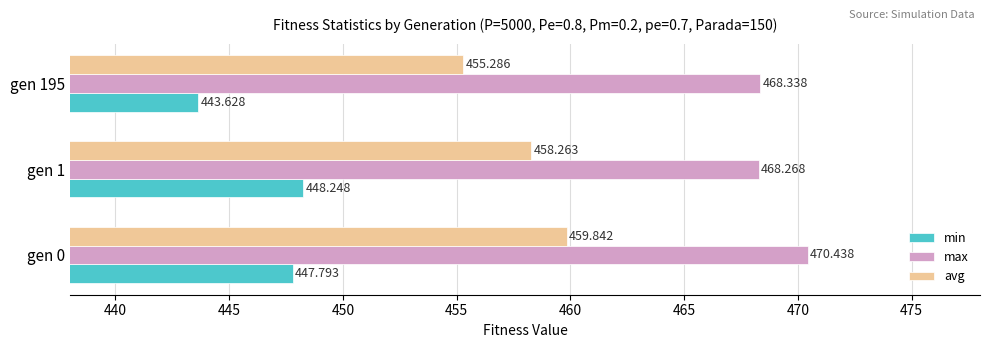

At gen 1, list the series in order from largest to smallest.

max, avg, min